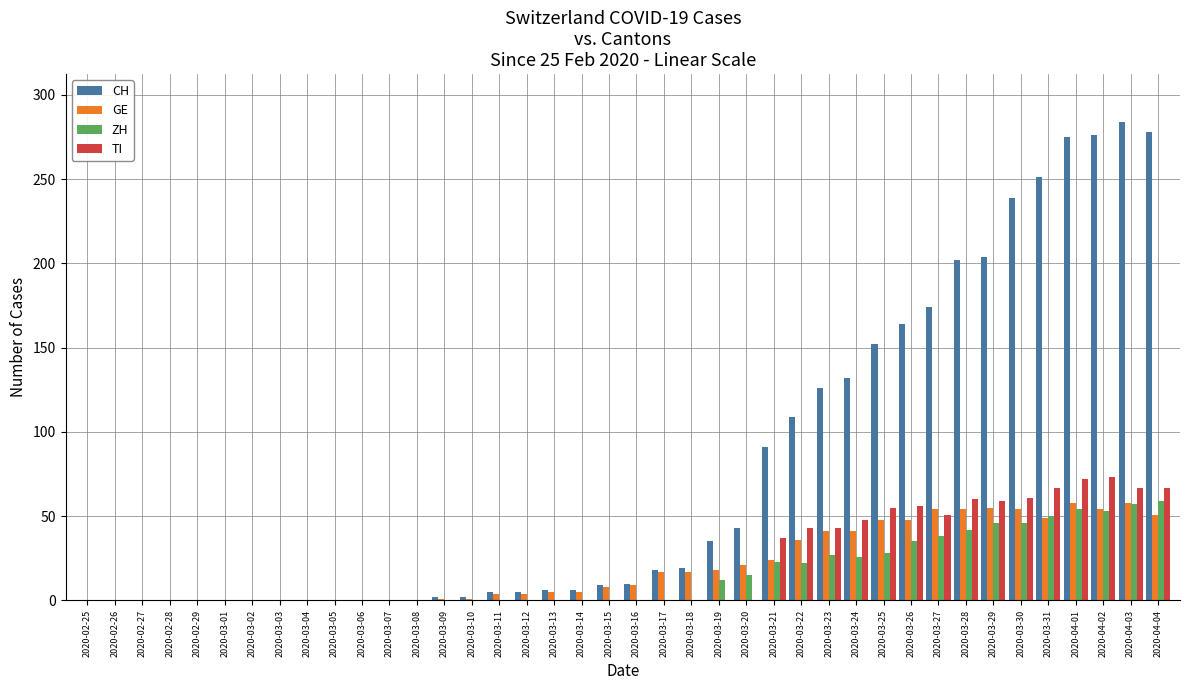

What are all the series names shown in the legend?

CH, GE, ZH, TI